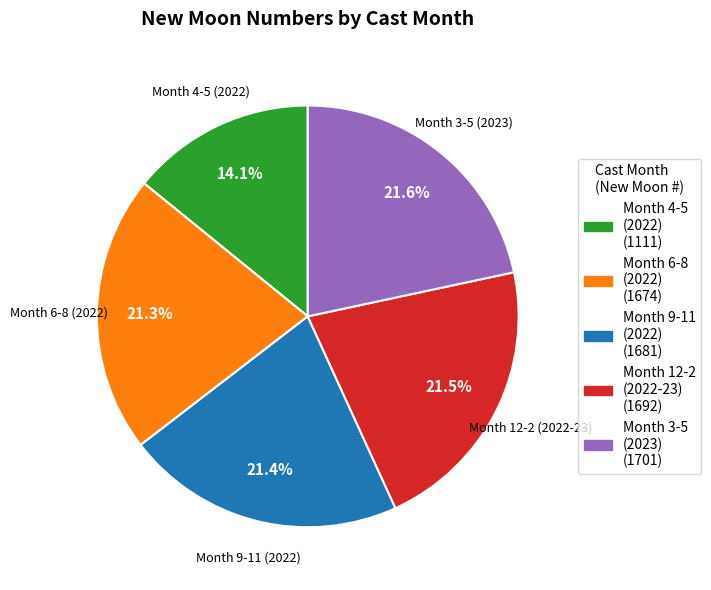

To the nearest percent, what is the average slice percentage?

20%